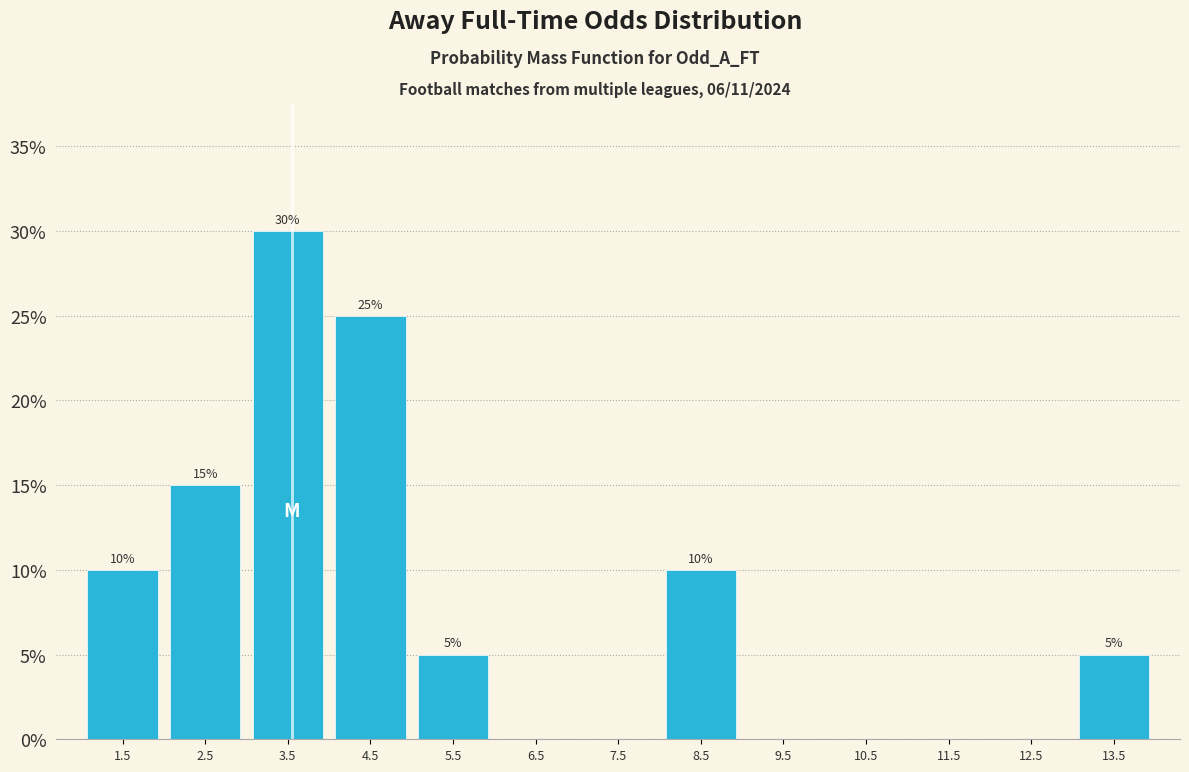

Over which range of the x-axis is the bar tallest?

3 to 4